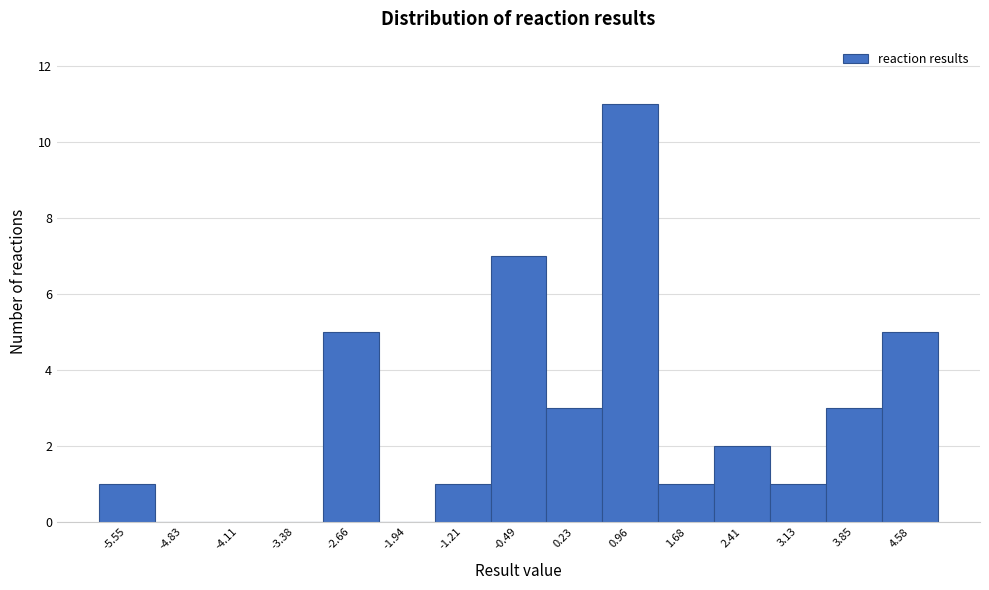

Over which range of the x-axis is the bar tallest?

0.6 to 1.3